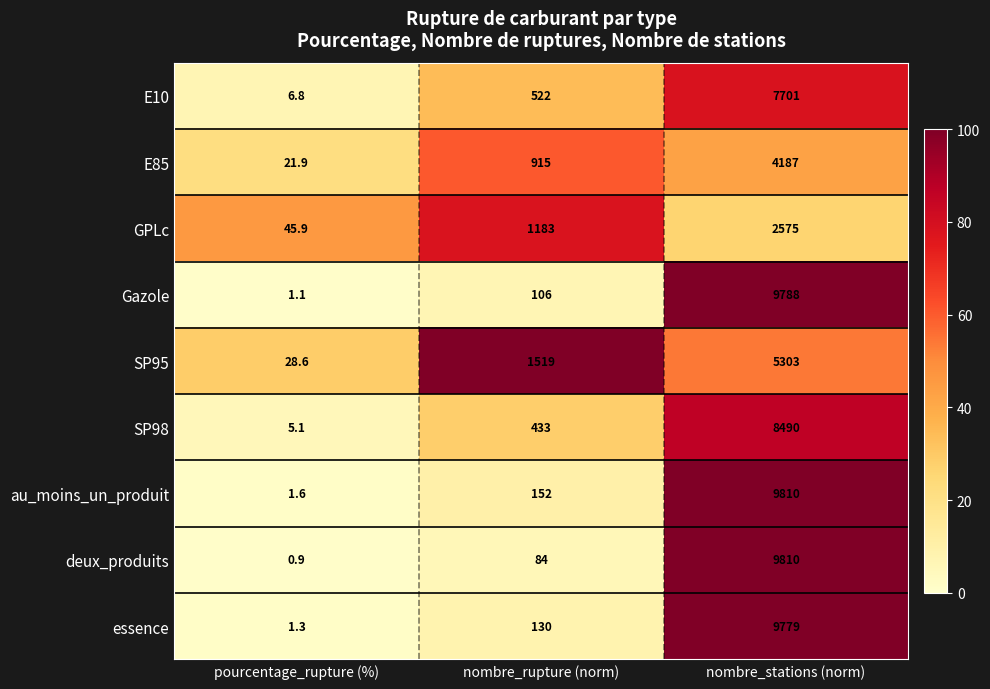

Rank the categories by E10 value from lowest to highest.

pourcentage_rupture (%), nombre_rupture (norm), nombre_stations (norm)